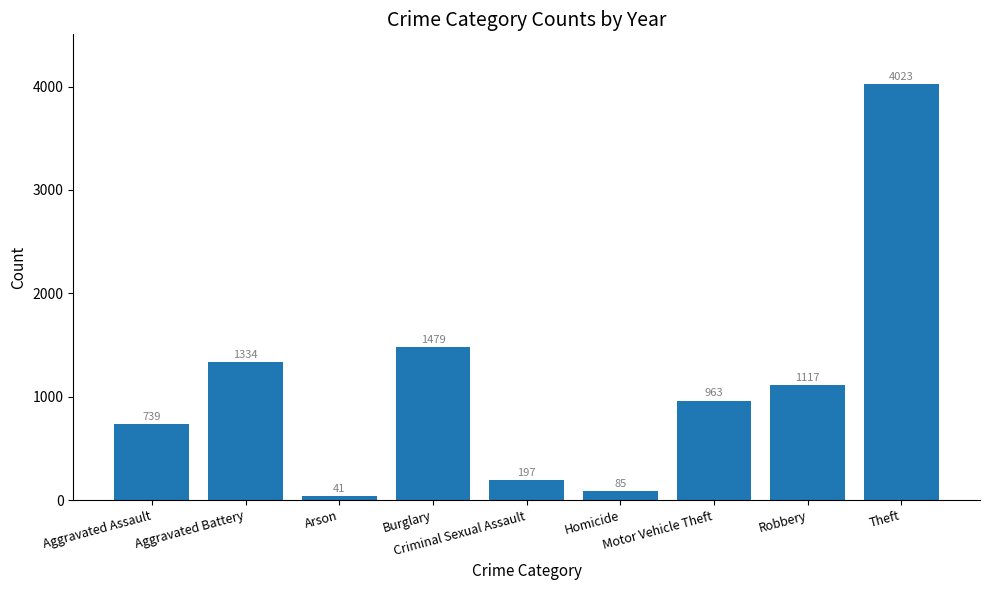

Count the number of categories in the chart.

9